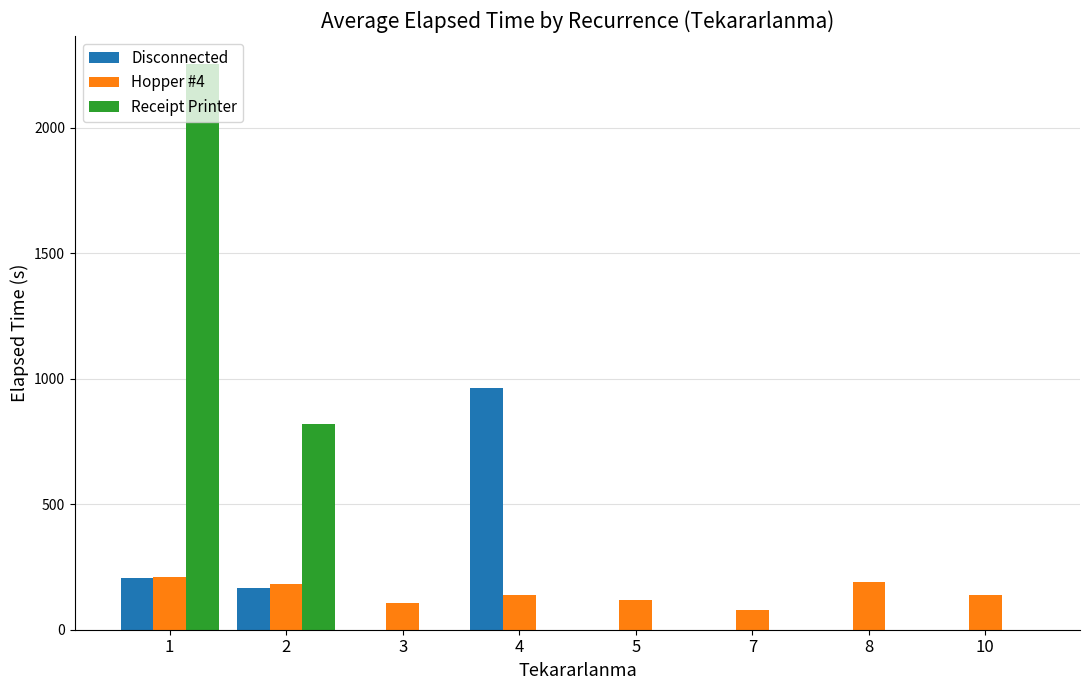

True or false: Receipt Printer has a value of 1276.8 at 7.

False